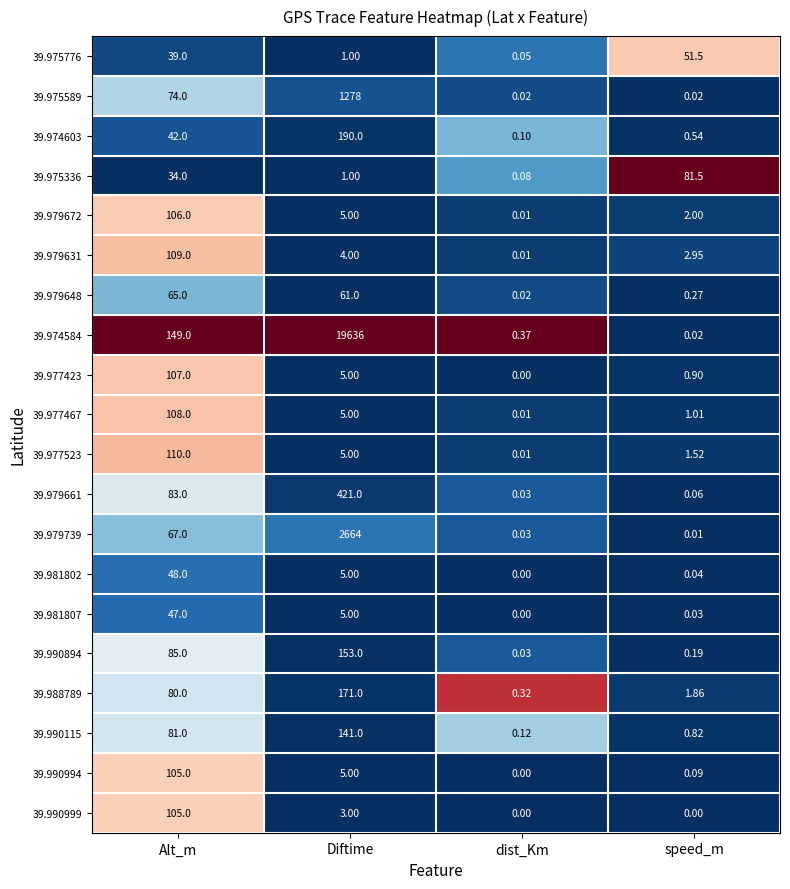

Rank the categories by 39.981807 value from highest to lowest.

Alt_m, Diftime, speed_m, dist_Km